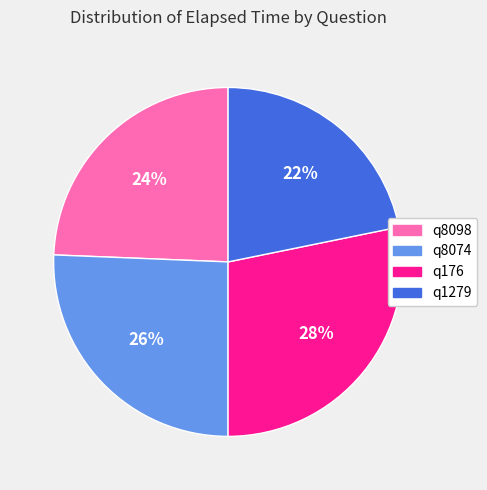

The q8074 slice represents 39% of the pie. True or false?

False